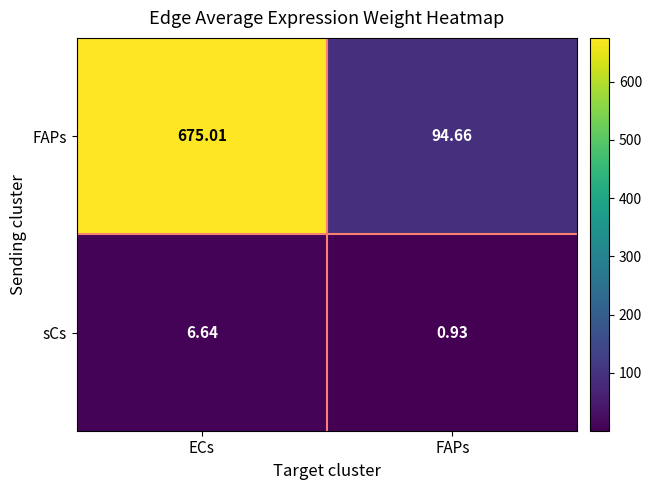

Which series has the largest range (max minus min)?

FAPs